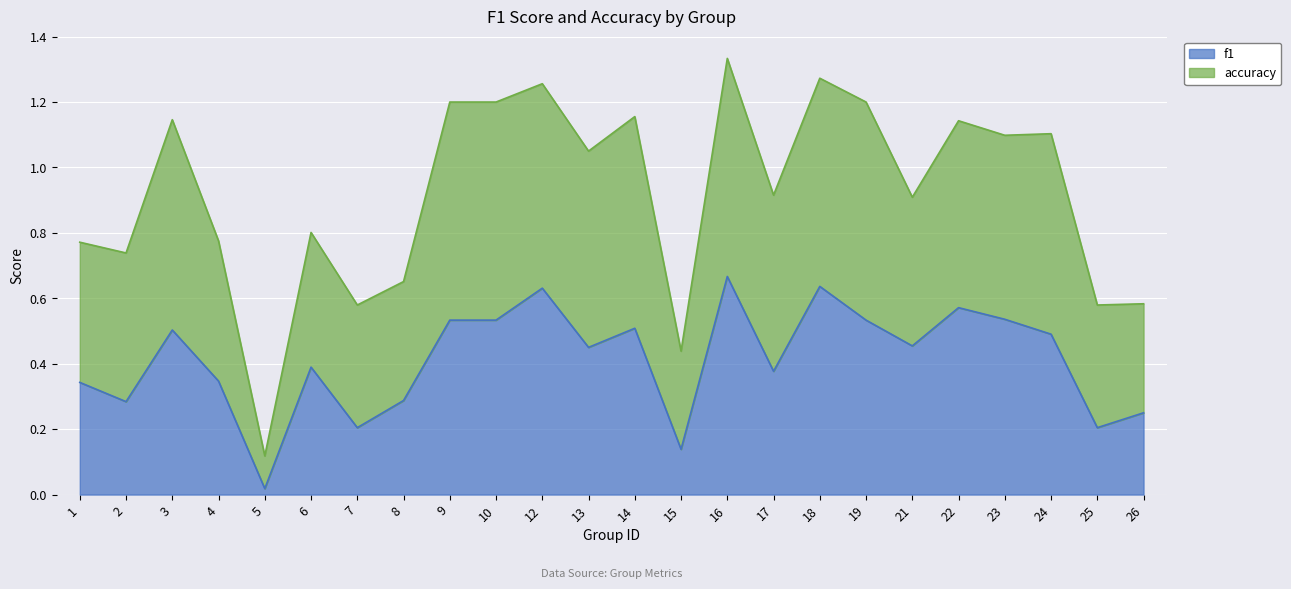

The value at 2 is 0.3. True or false?

True